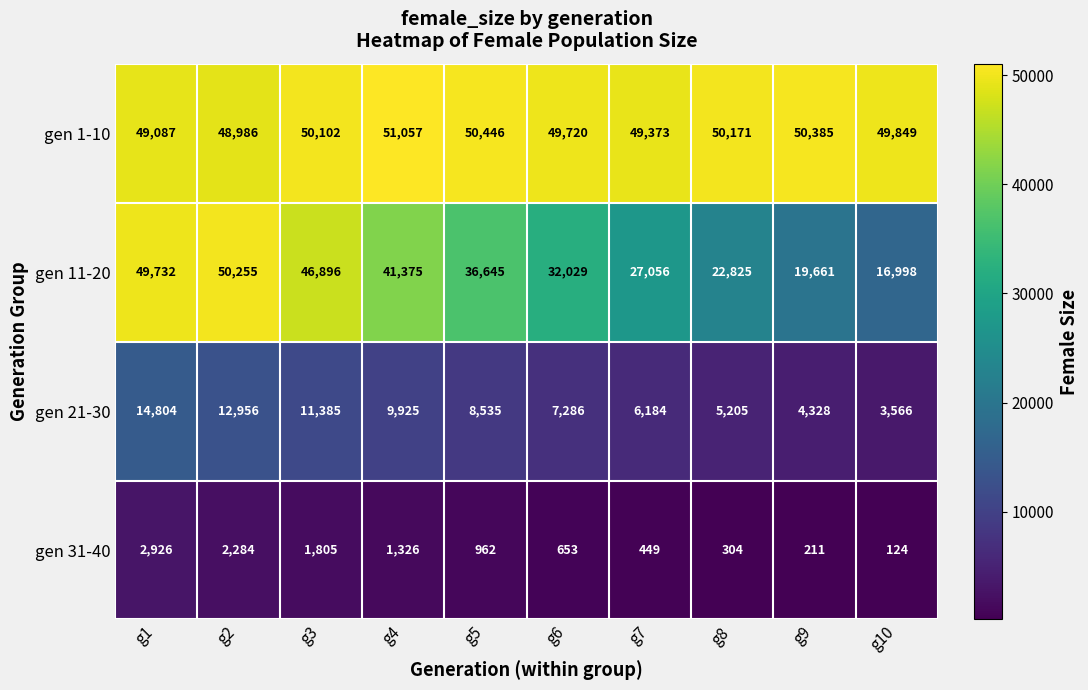

What is the difference between the highest and lowest values at g4?

49731